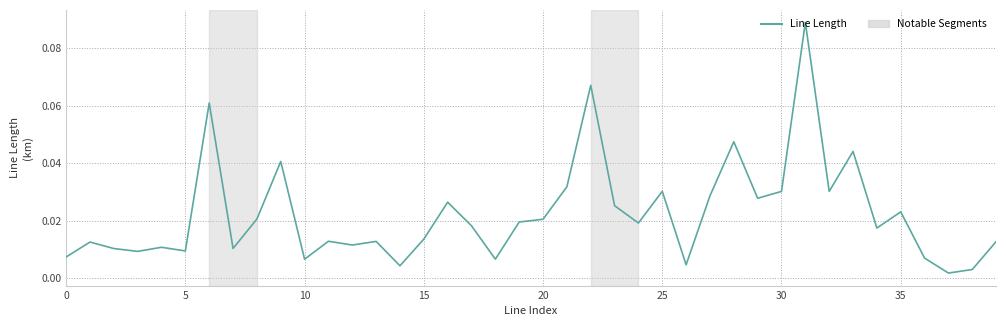

How many series are shown in this chart?

1